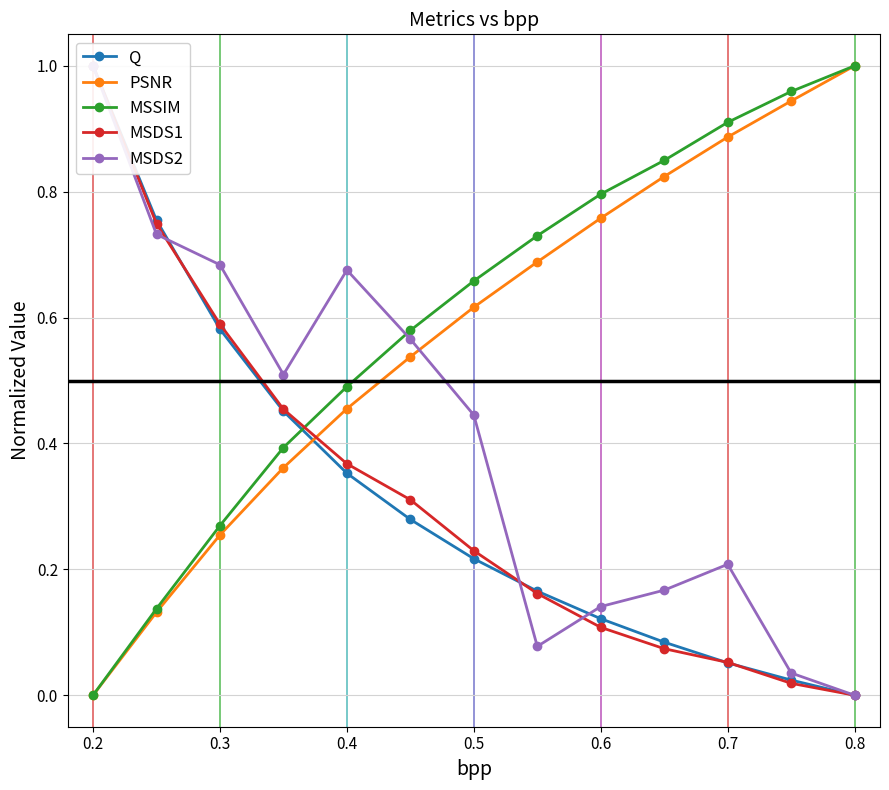

True or false: MSSIM has more than 2 points higher than both neighbors.

False